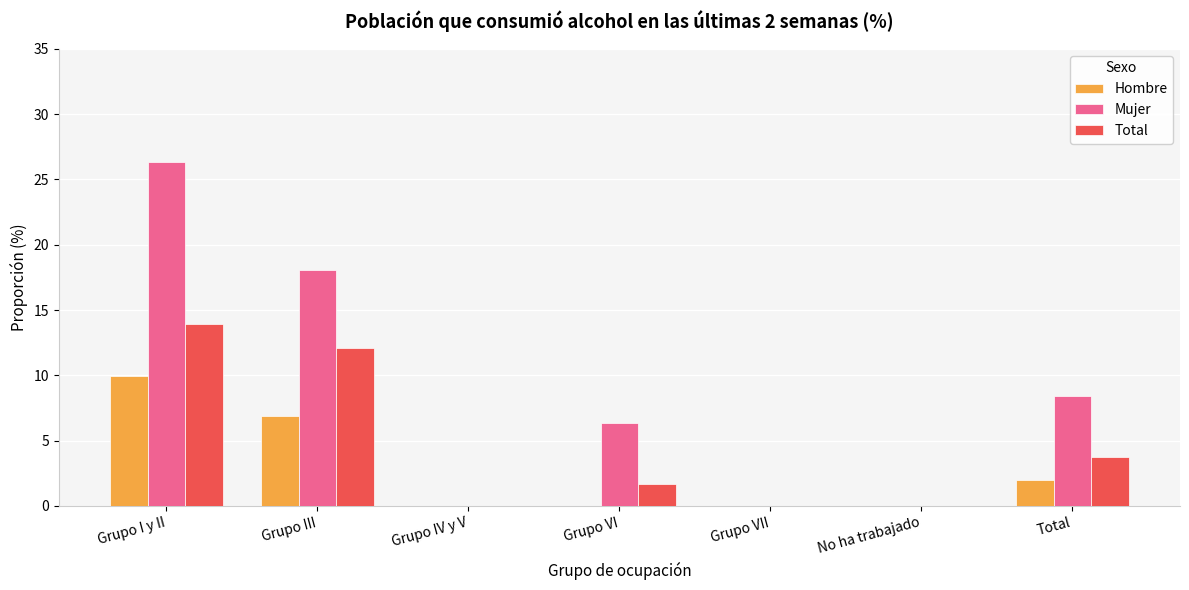

At which category is the sum across all series the highest?

Grupo I y II